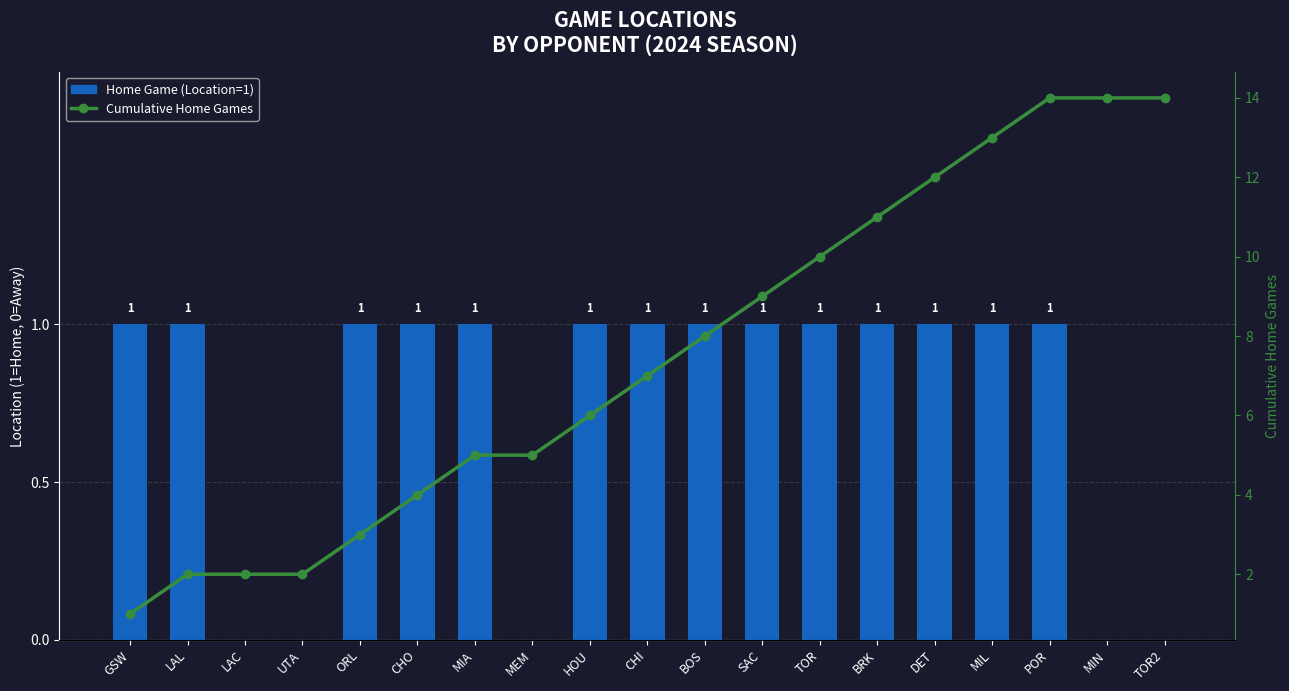

Between TOR and MIL, which series saw the biggest shift?

Cumulative Home Games